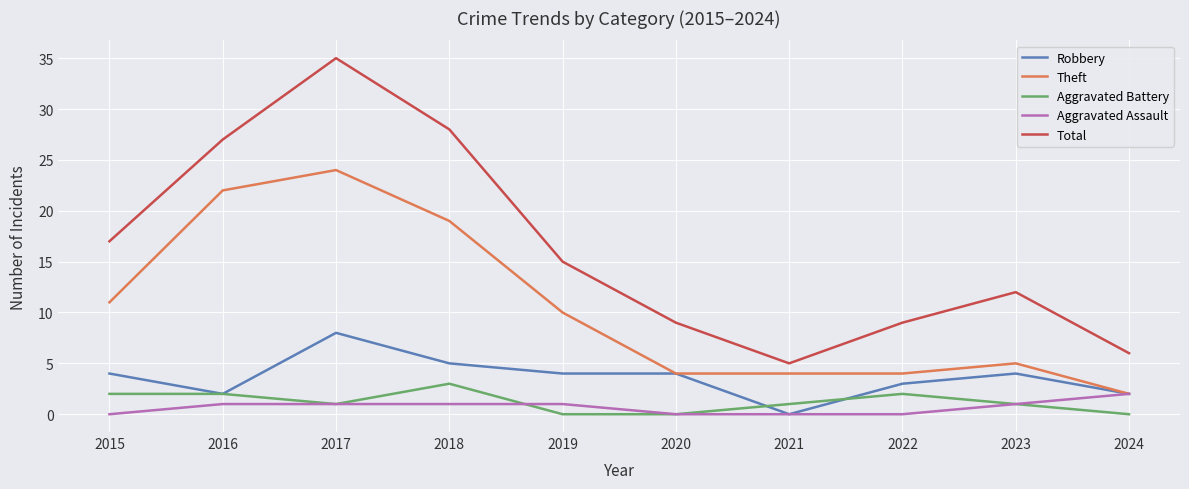

Is the value of Robbery at 2023 greater than the value of Aggravated Battery at 2019?

Yes